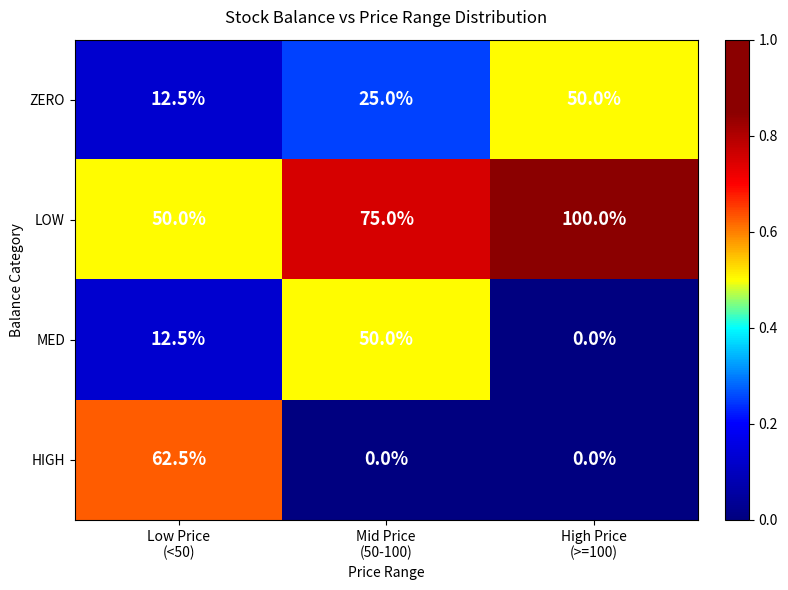

What is the difference between the highest and lowest values at Low Price
(<50)?

50.0